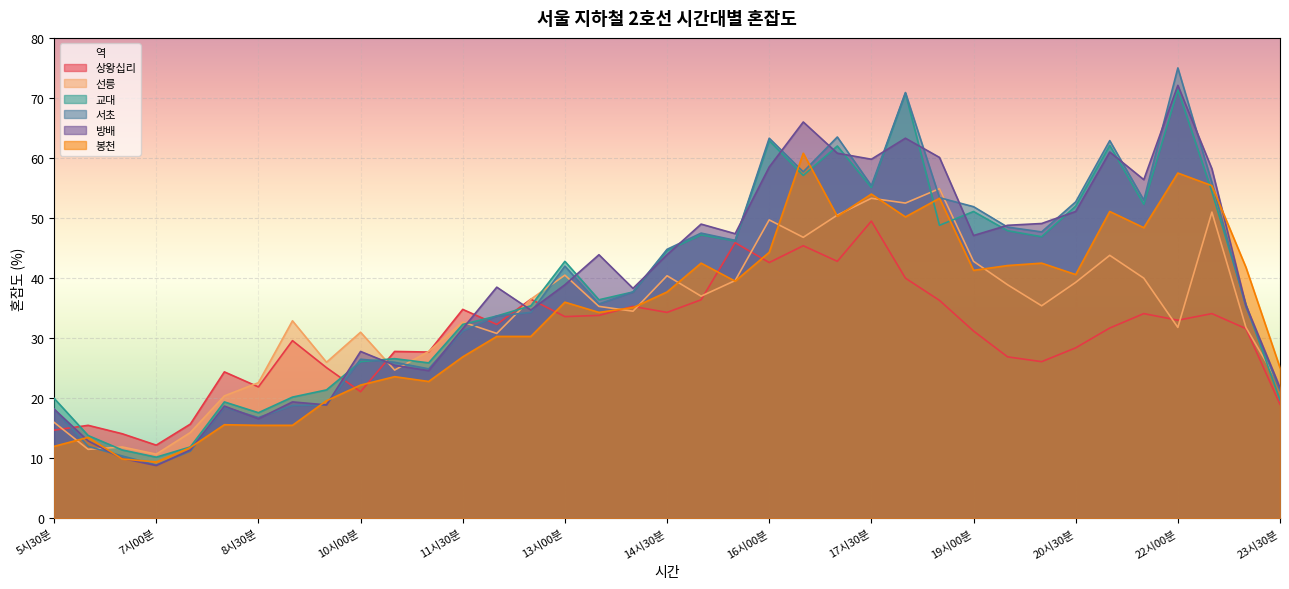

List the labels in order of 방배 value, smallest first.

7시00분, 6시30분, 7시30분, 6시00분, 8시30분, 5시30분, 8시00분, 9시30분, 9시00분, 23시30분, 11시00분, 10시30분, 10시00분, 11시30분, 12시30분, 23시00분, 14시00분, 12시00분, 13시00분, 13시30분, 14시30분, 19시00분, 15시30분, 19시30분, 15시00분, 20시00분, 20시30분, 21시30분, 22시30분, 16시00분, 17시30분, 18시30분, 17시00분, 21시00분, 18시00분, 16시30분, 22시00분